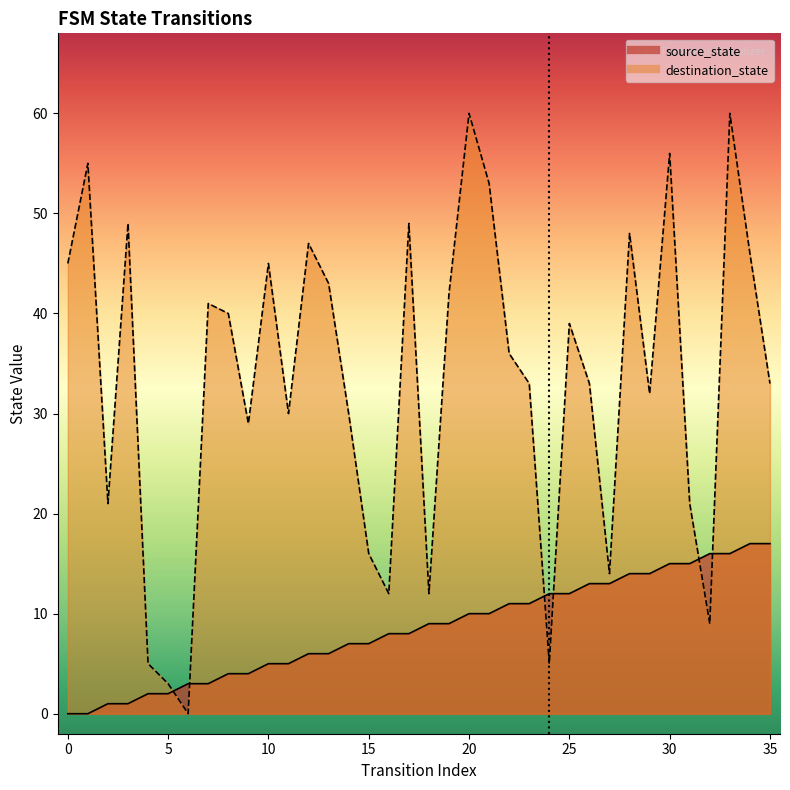

What is the value of the destination_state point at the 20th from the left?

42